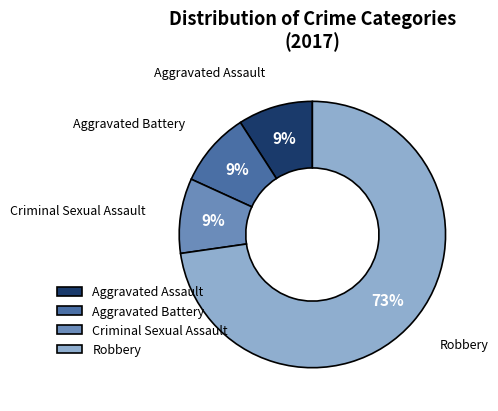

How many slices are in this pie chart?

4